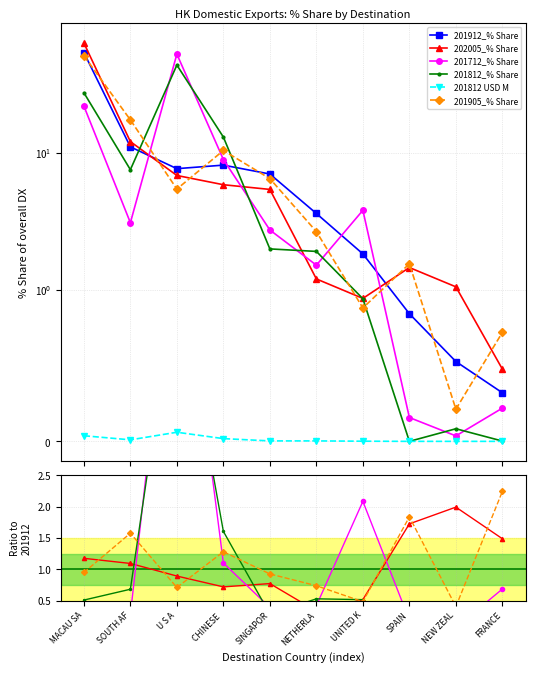

Which series has the largest total across all categories?

201912_% Share